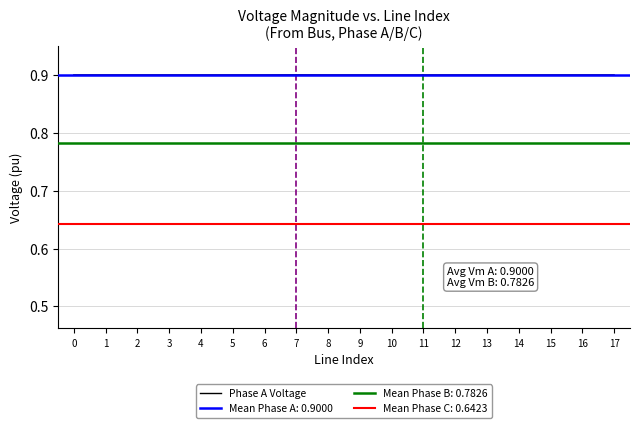

How many values are between 0 and 1?

18